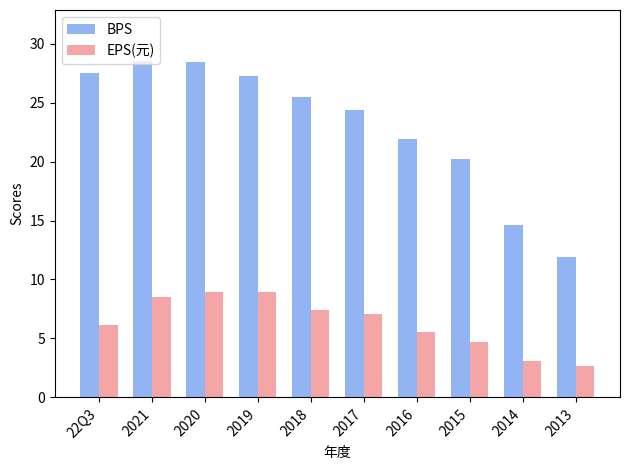

Is it true that BPS equals 6.2 at 2017?

False